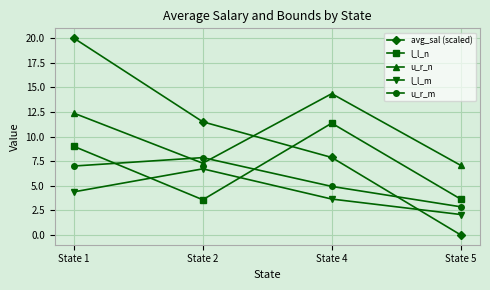

Where is the first local maximum for u_r_n?

State 4